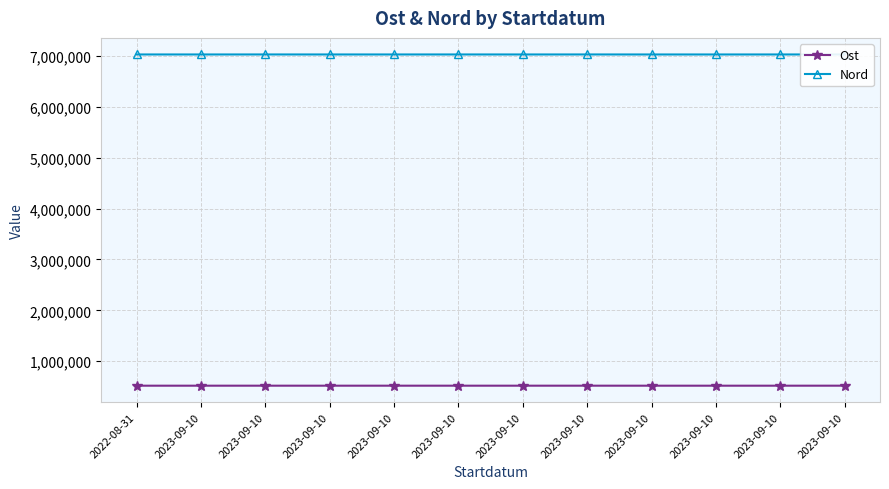

How many lines are shown in the chart?

2